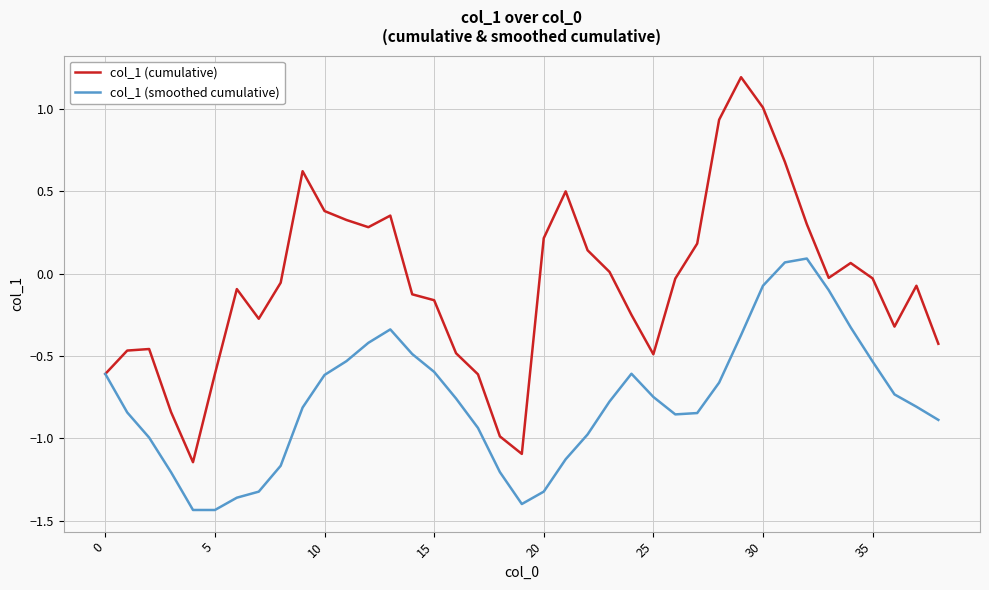

What is the maximum value shown in the chart?

1.2